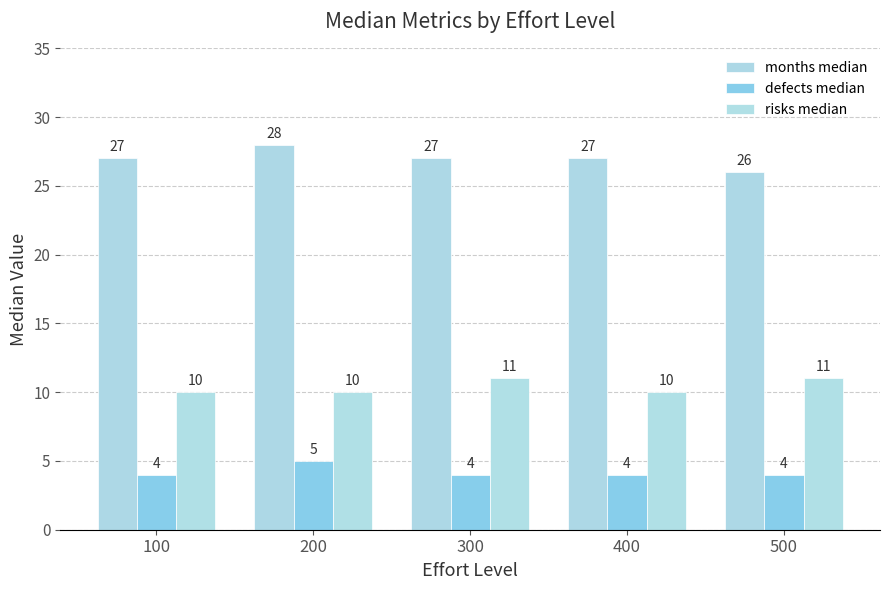

What is the difference between the maximum and minimum values in the defects median series?

1